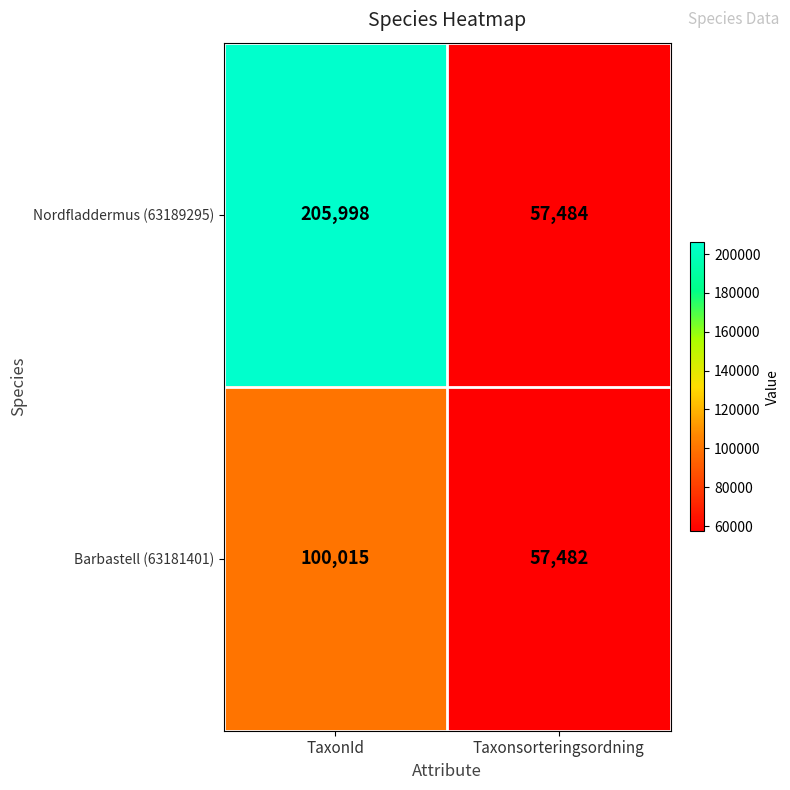

What value does the Barbastell (63181401) series have at Taxonsorteringsordning, to the nearest 100?

57500